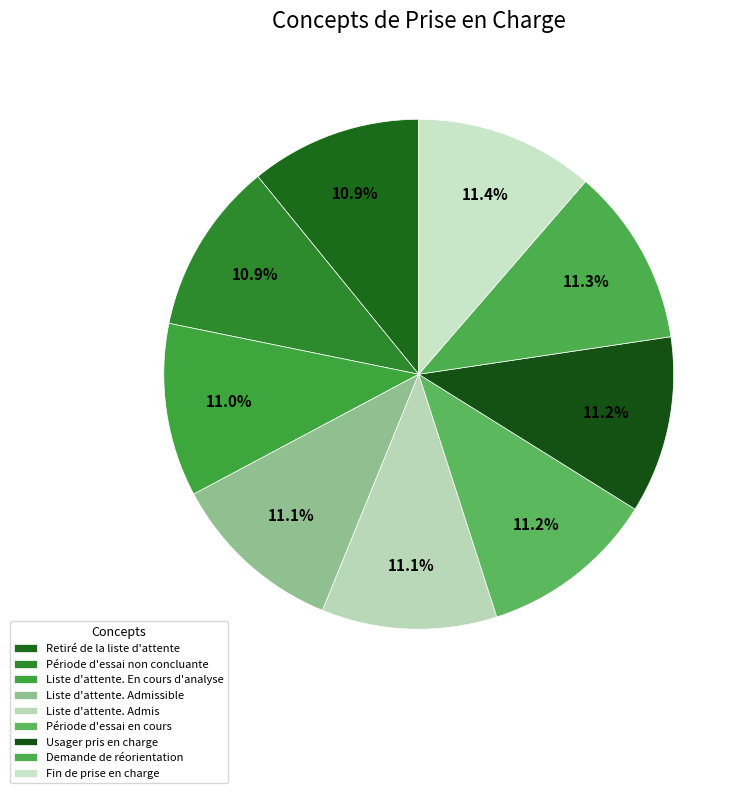

What is the largest slice in the pie chart?

Fin de prise en charge